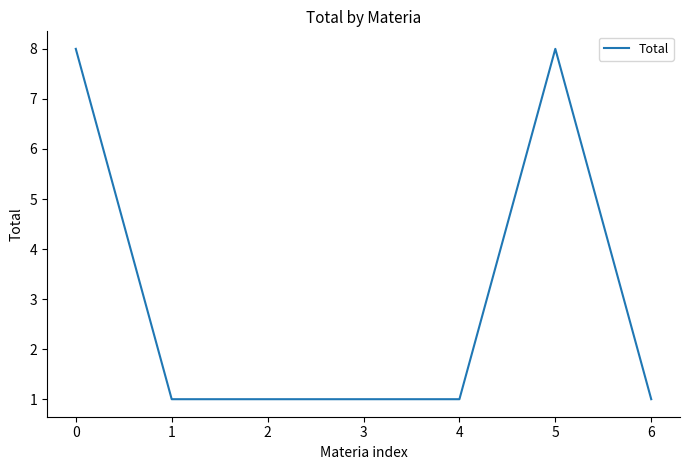

What is the average value?

3